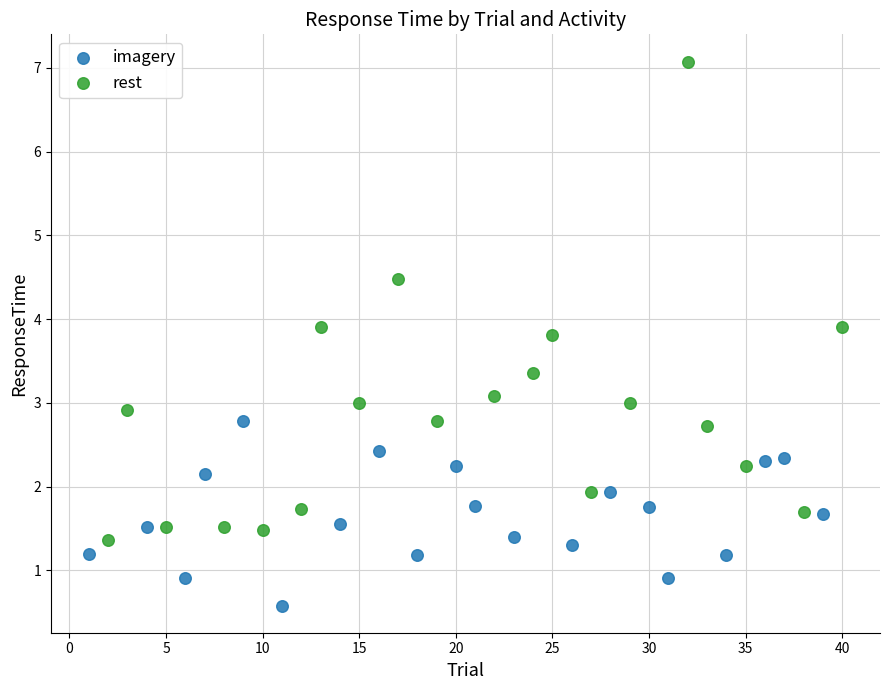

Which series contains the highest Y value?

rest